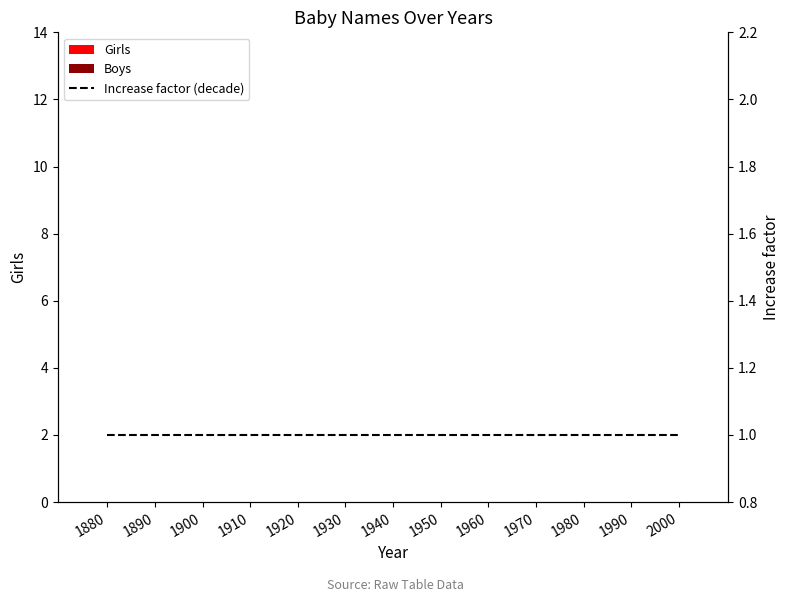

Which series has the largest total across all categories?

Increase factor (decade)